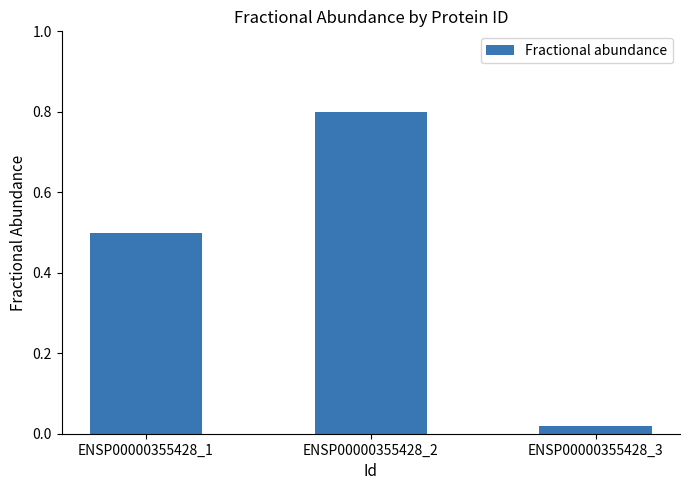

The chart shows a value of 0.8 at ENSP00000355428_2. True or false?

True